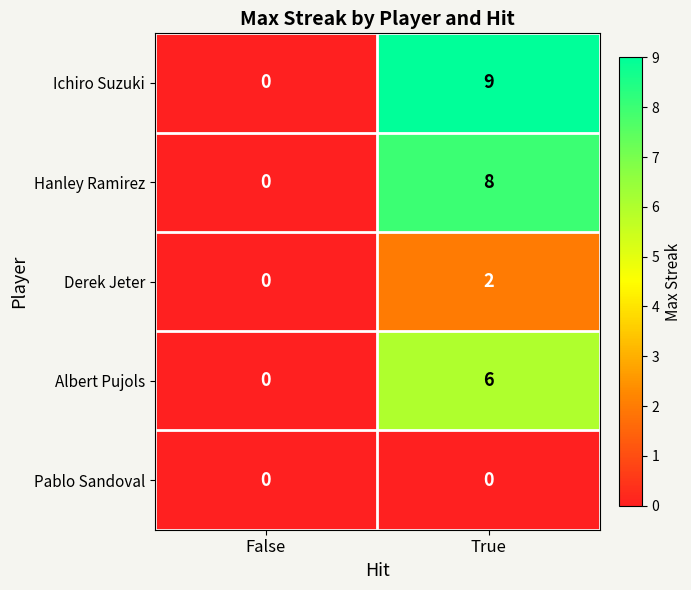

At which label does Albert Pujols reach its peak?

True